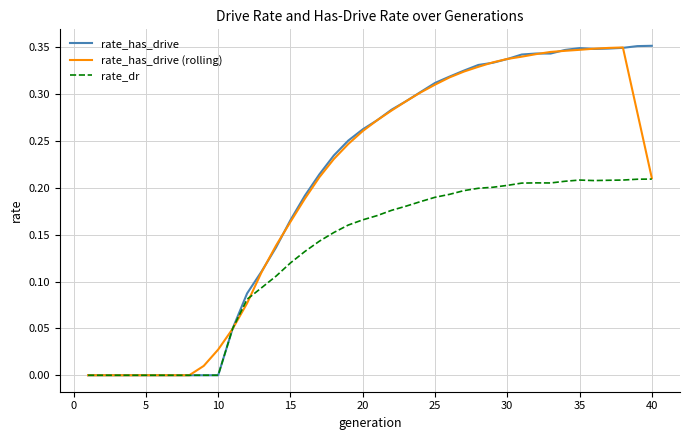

Count the number of data series in this chart.

3